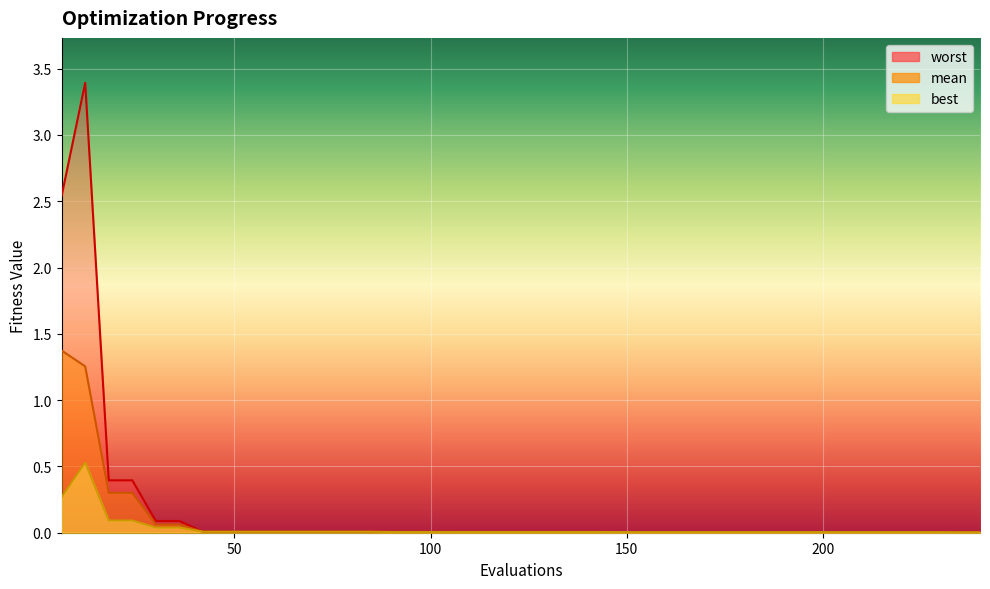

What are all the series names shown in the legend?

worst, mean, best